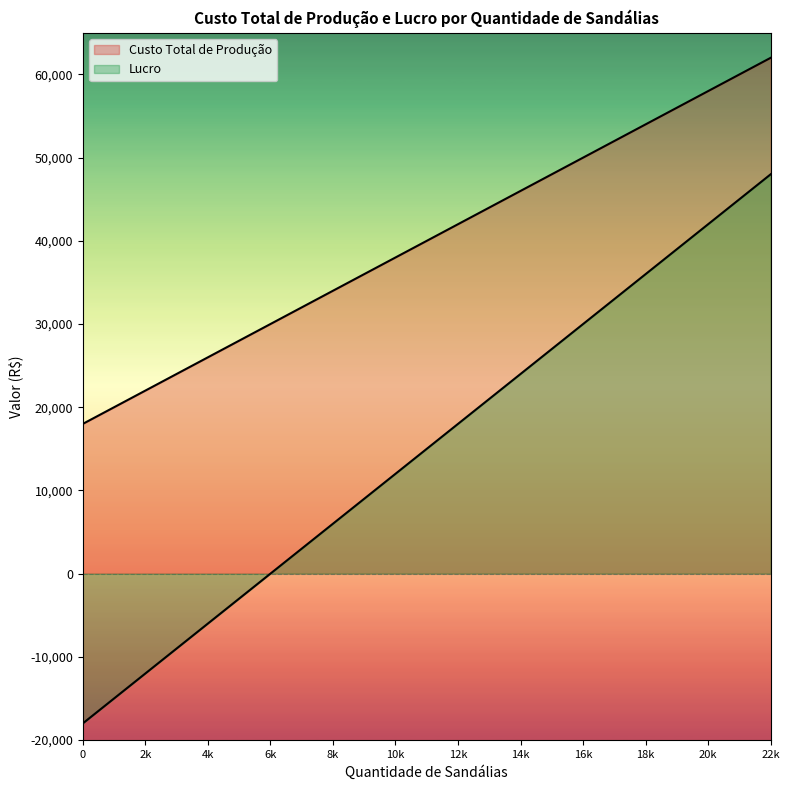

At which label is Custo Total de Produção closest to 40000?

10k